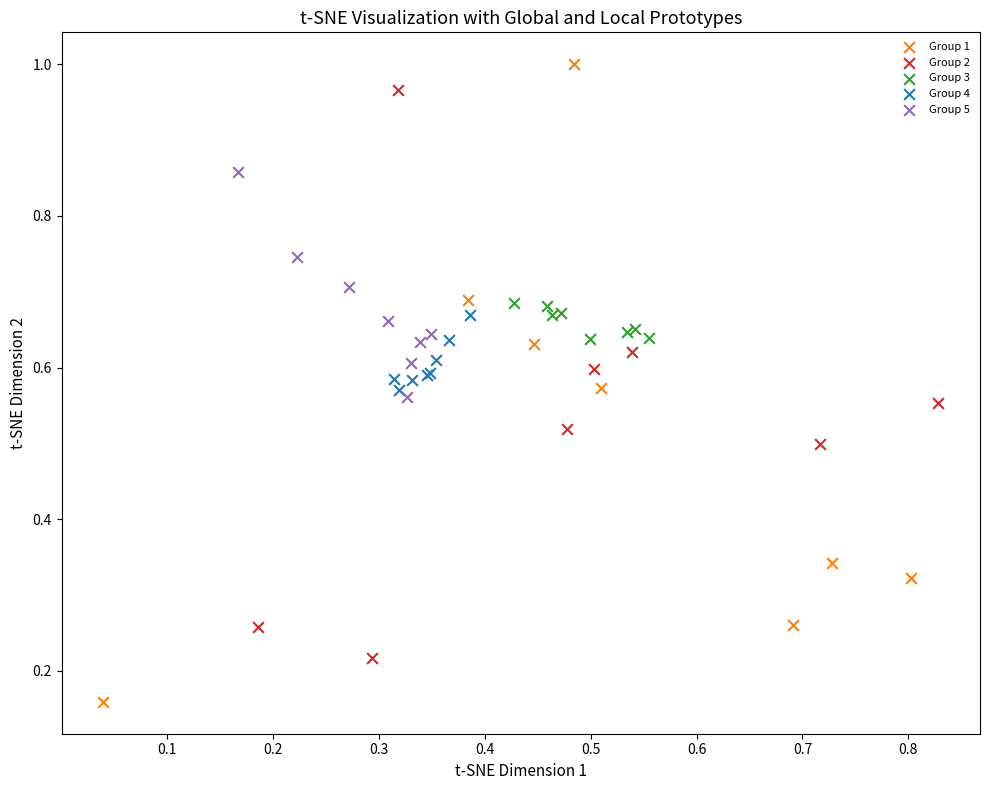

Which series contains the lowest Y value?

Group 1